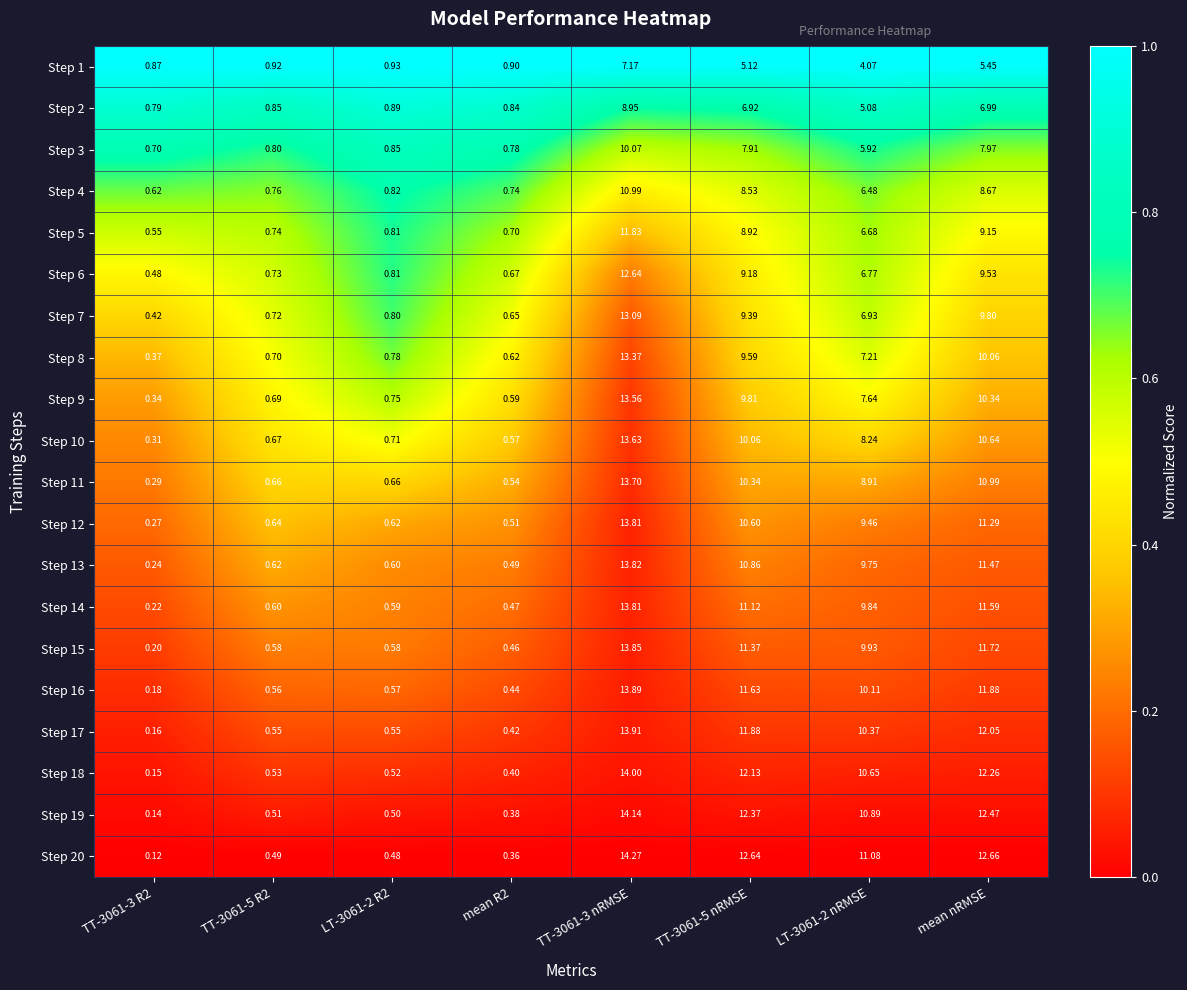

Is the value of Step 11 at TT-3061-3 R2 greater than the value of Step 17 at mean nRMSE?

No